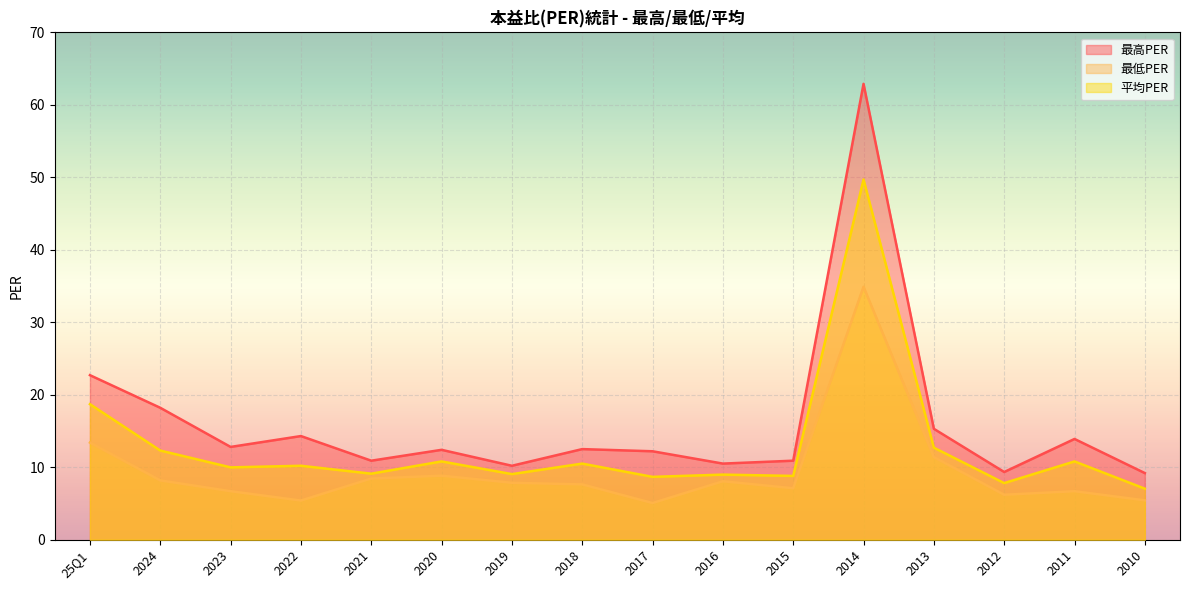

In 平均PER, how many points are higher than both neighbors (excluding endpoints)?

6